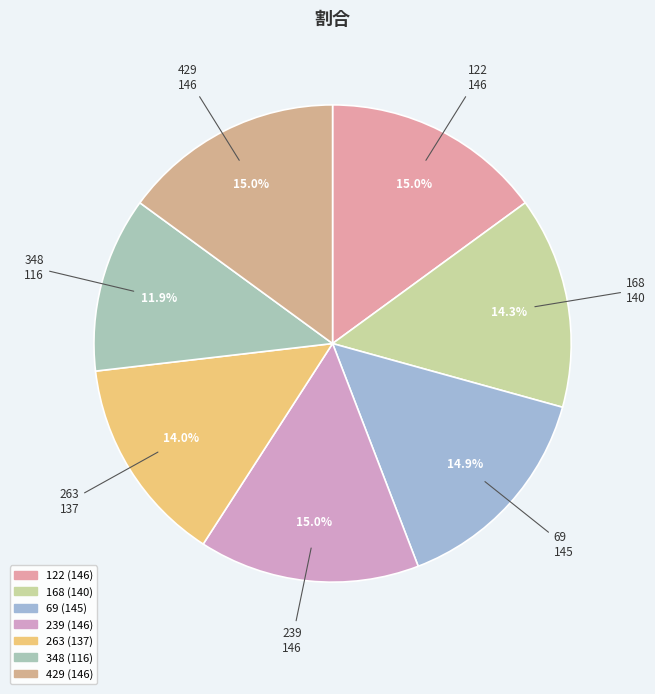

How many slices are in this pie chart?

7